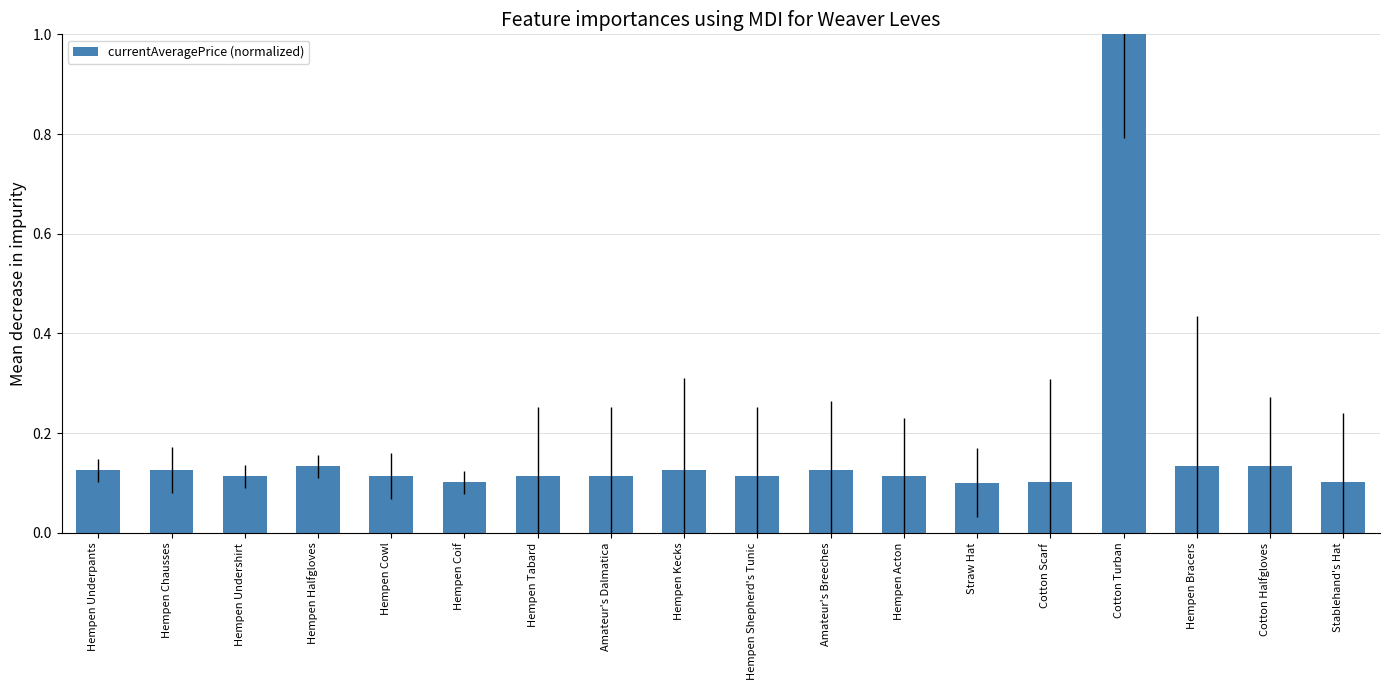

What is the difference between the maximum and minimum values?

0.9